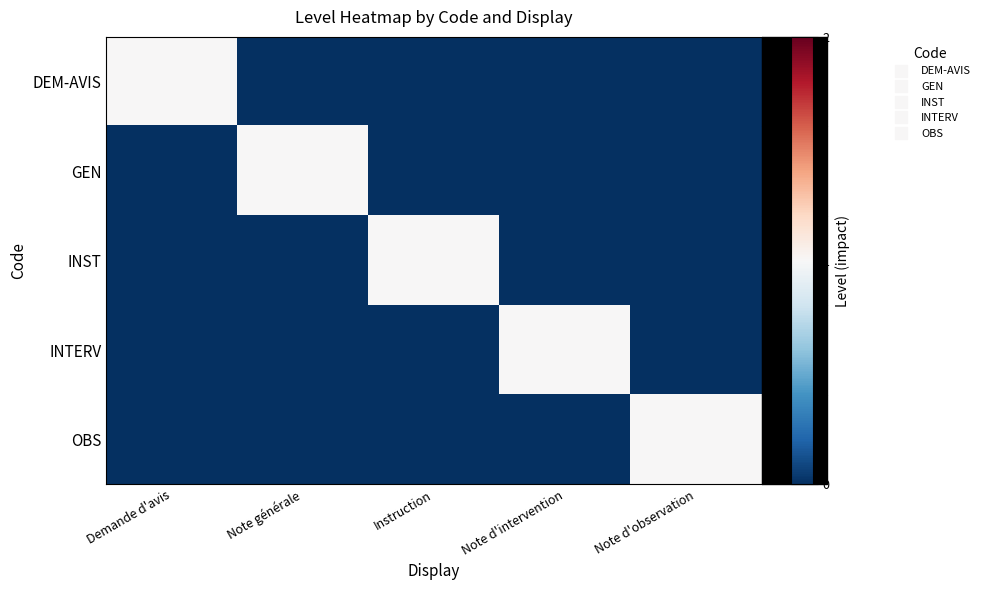

Rank the series at Note d'observation from highest to lowest value.

OBS, DEM-AVIS, GEN, INST, INTERV